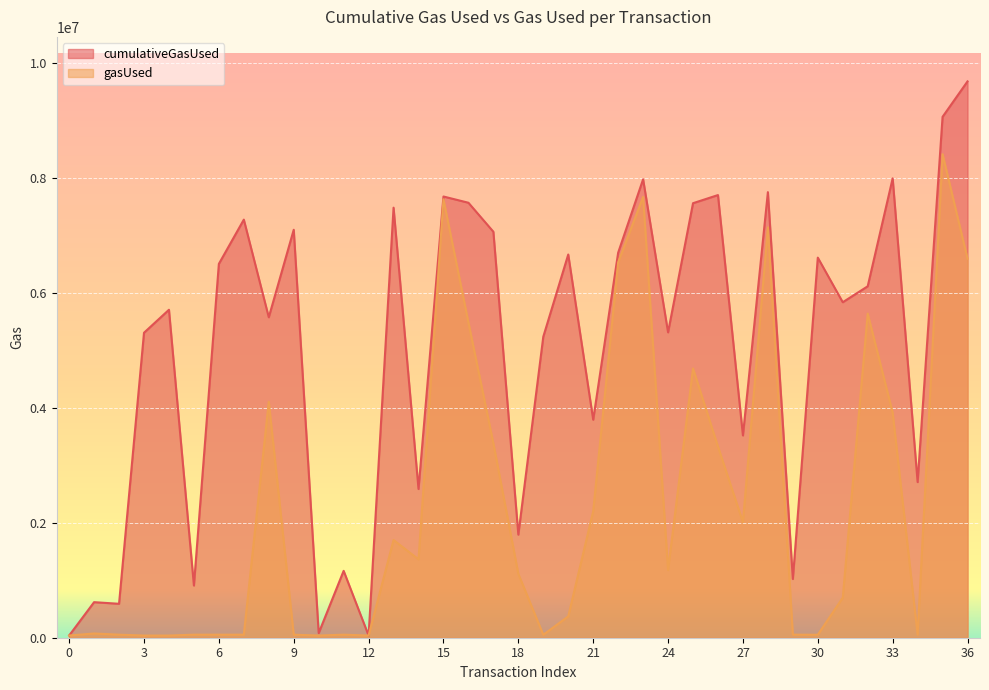

Which series has the largest range (max minus min)?

cumulativeGasUsed